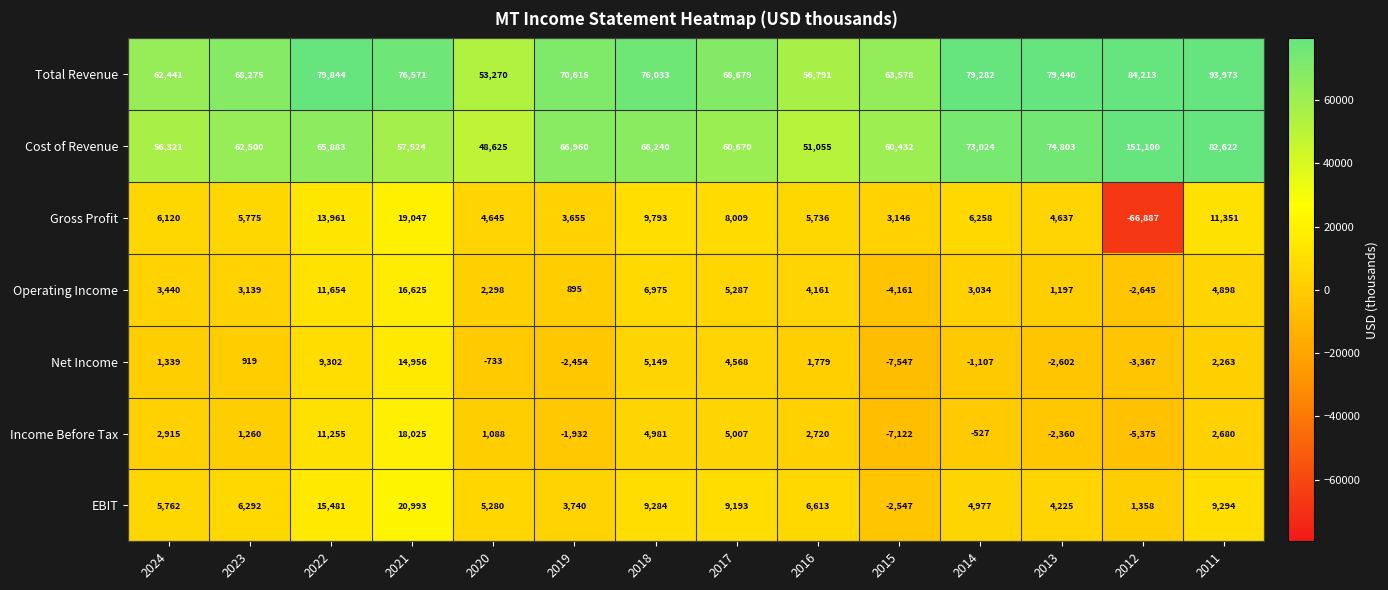

What is the total value across all series at 2015?

105779